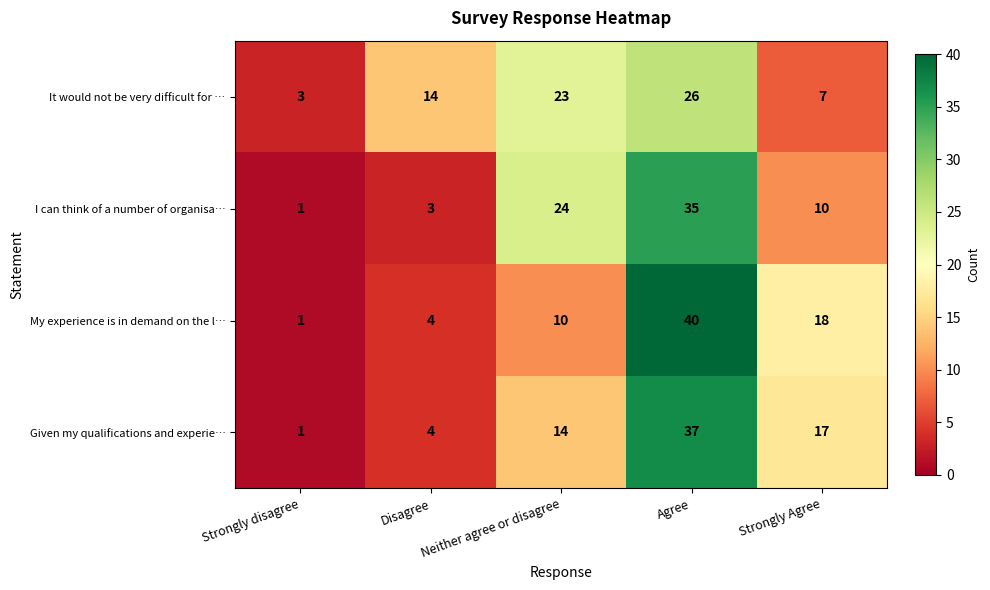

Is it true that My experience is in demand on the l… equals 0 at Strongly disagree?

False